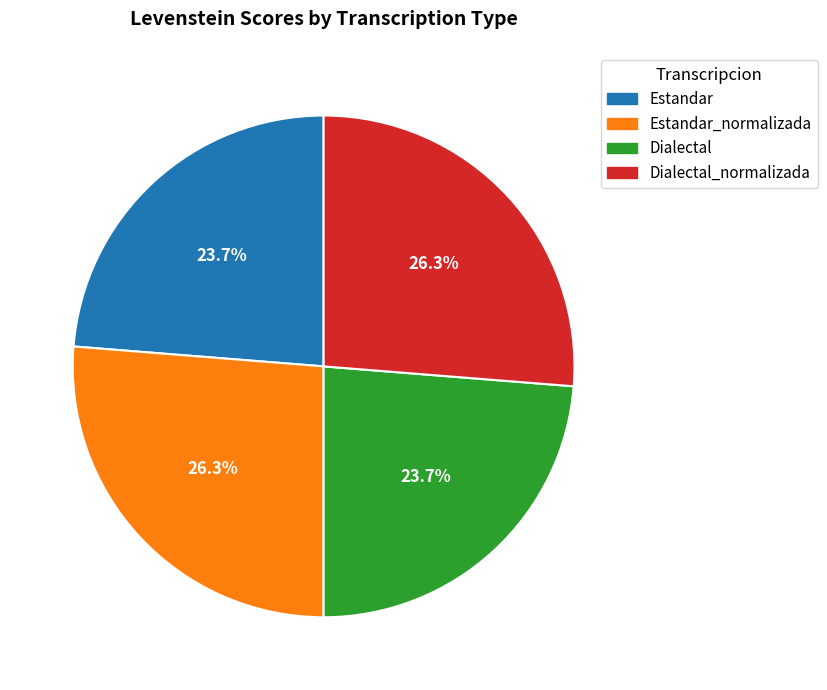

Is there a majority slice in this chart?

No